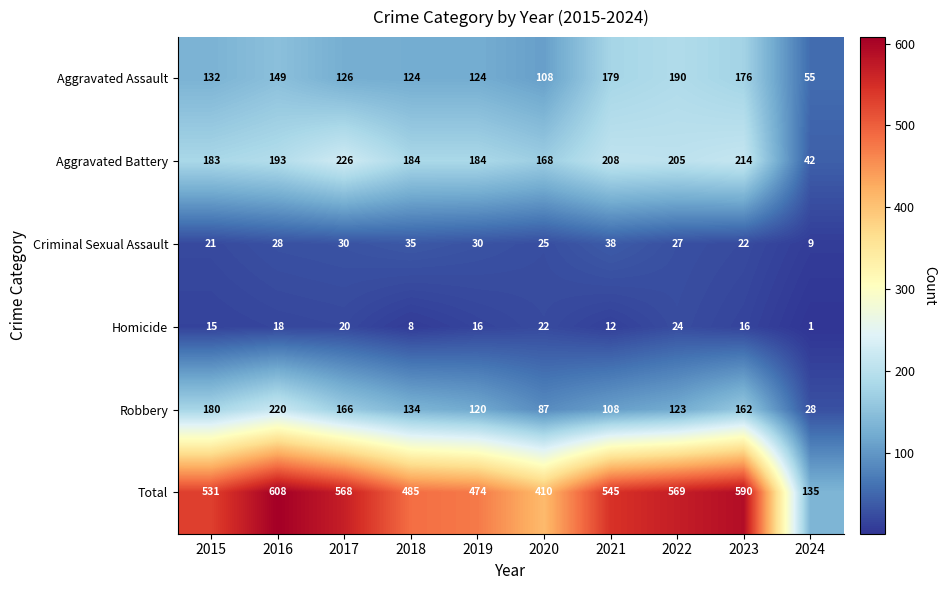

The Aggravated Assault series shows 64 at 2018. True or false?

False